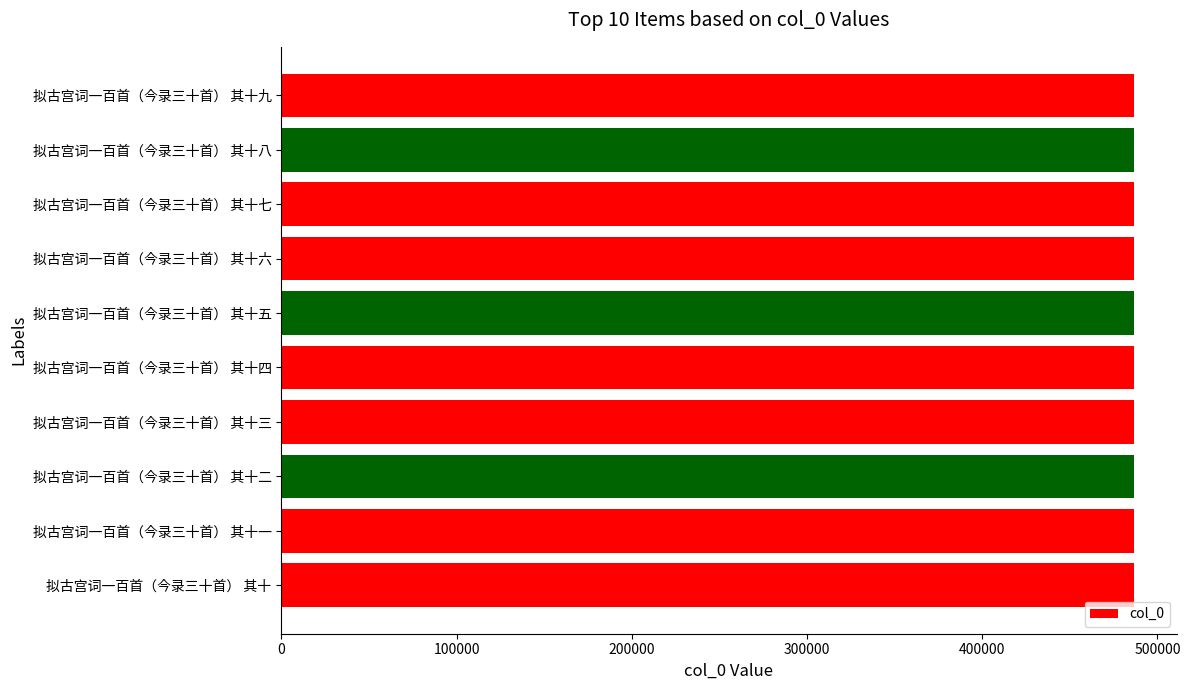

What is the average value?

486584